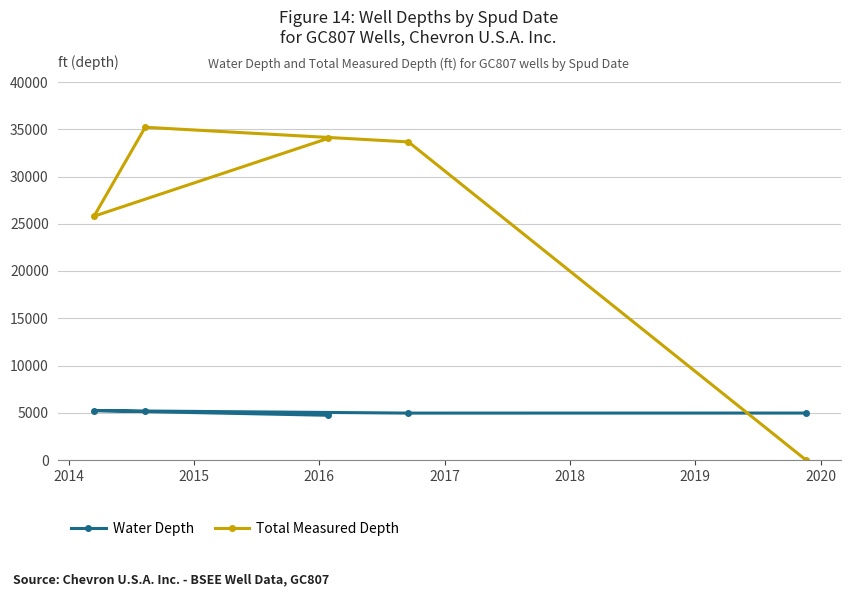

Which series has the largest range (max minus min)?

Total Measured Depth